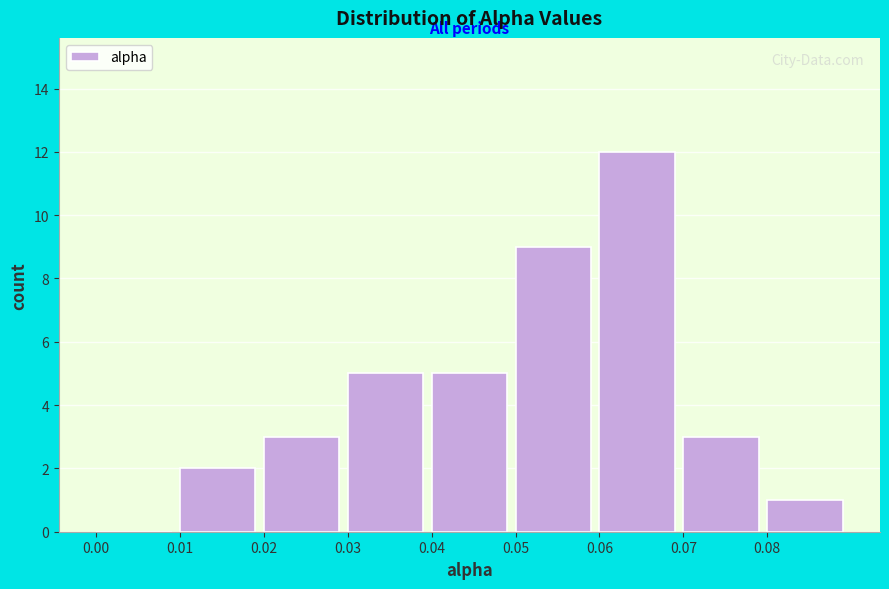

Over which range of the x-axis is the bar tallest?

0.06 to 0.07